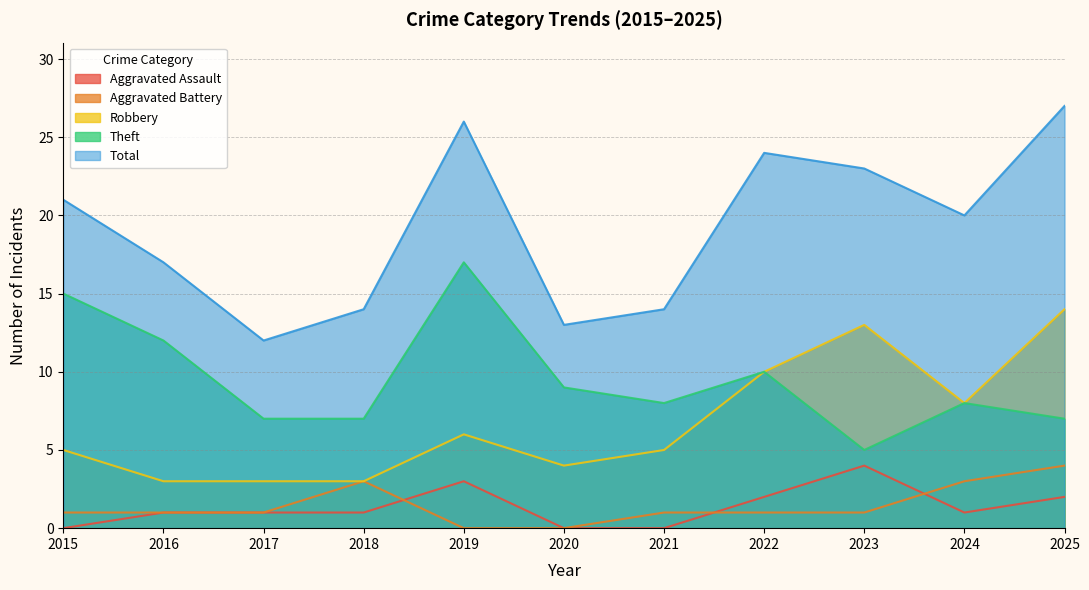

How many positive values does the Aggravated Assault series have?

8